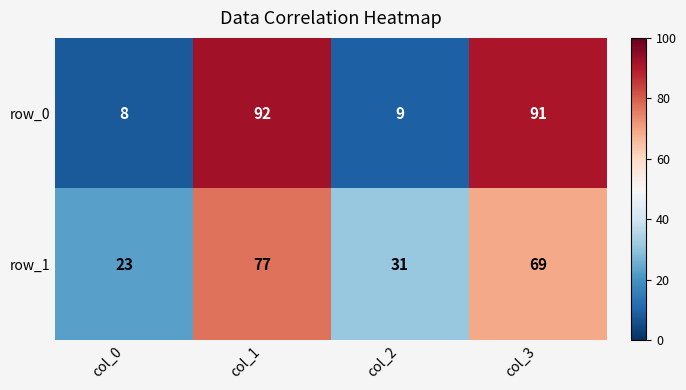

Is the value of row_1 at col_2 greater than the value of row_0 at col_0?

Yes